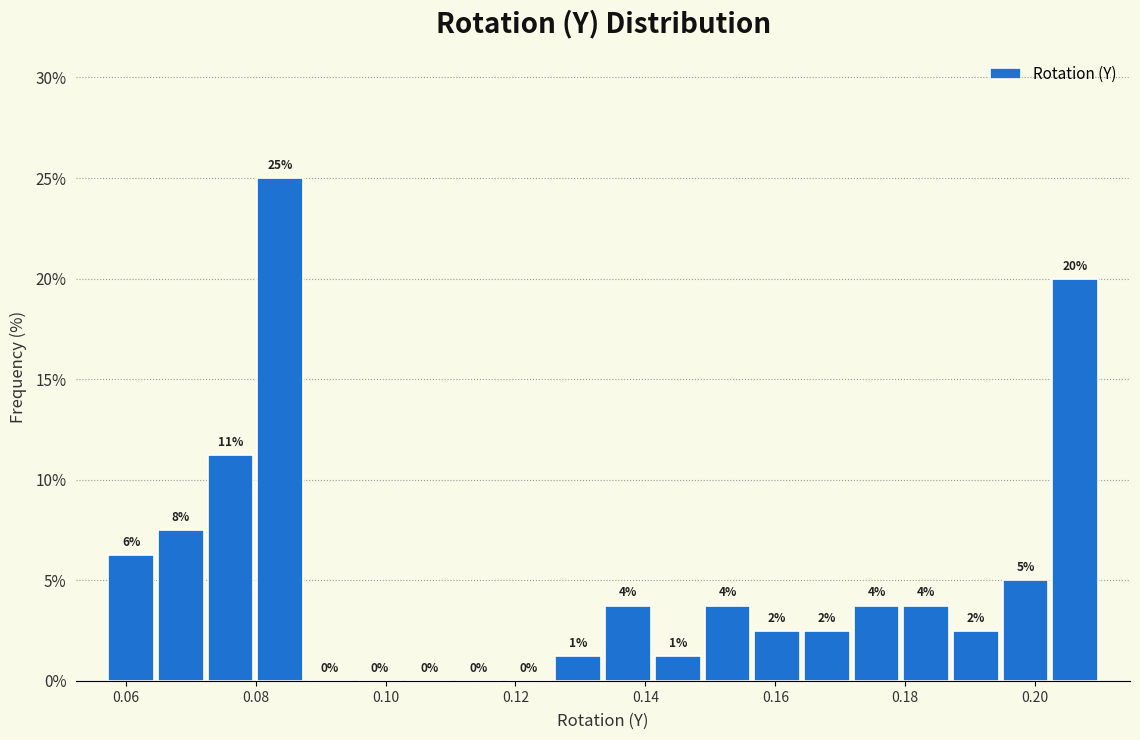

Read against the x-axis, roughly where is the centre of the tallest bar?

0.084